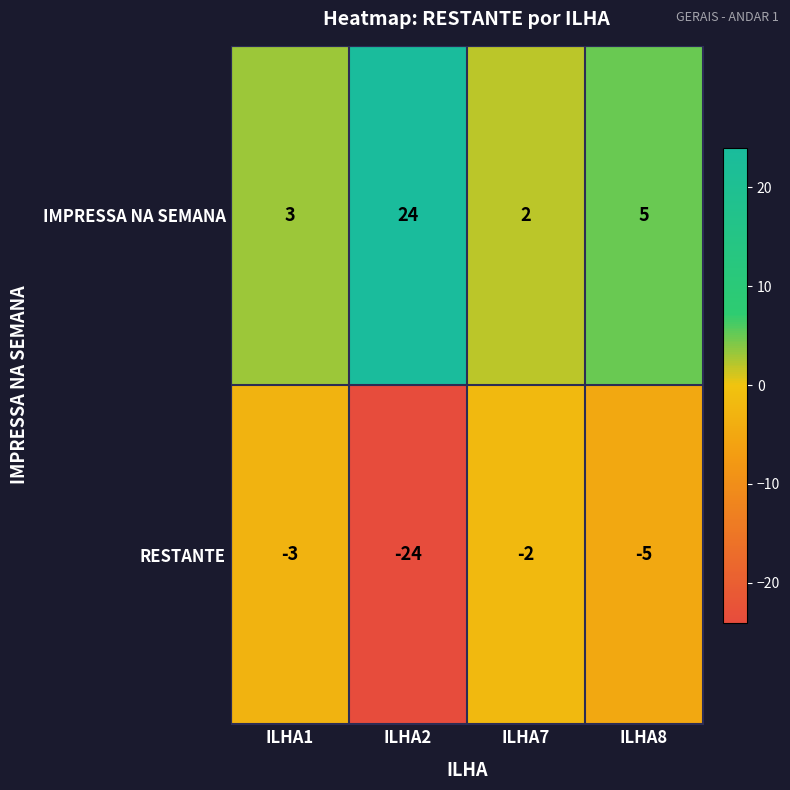

Which series has the largest total across all categories?

IMPRESSA NA SEMANA